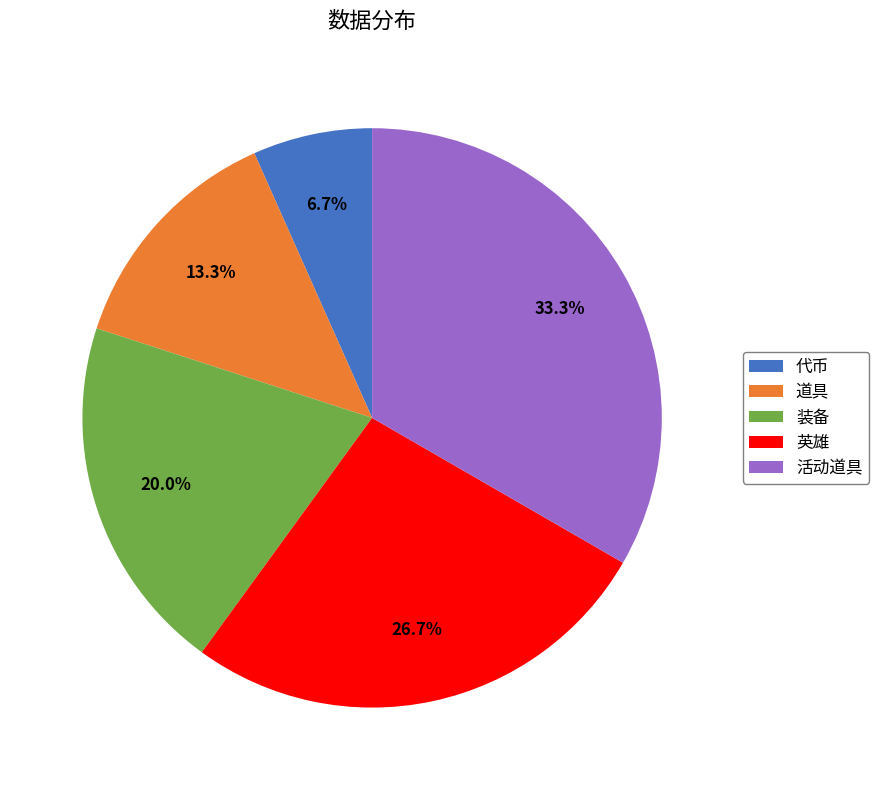

Is 英雄 the majority of the pie?

No